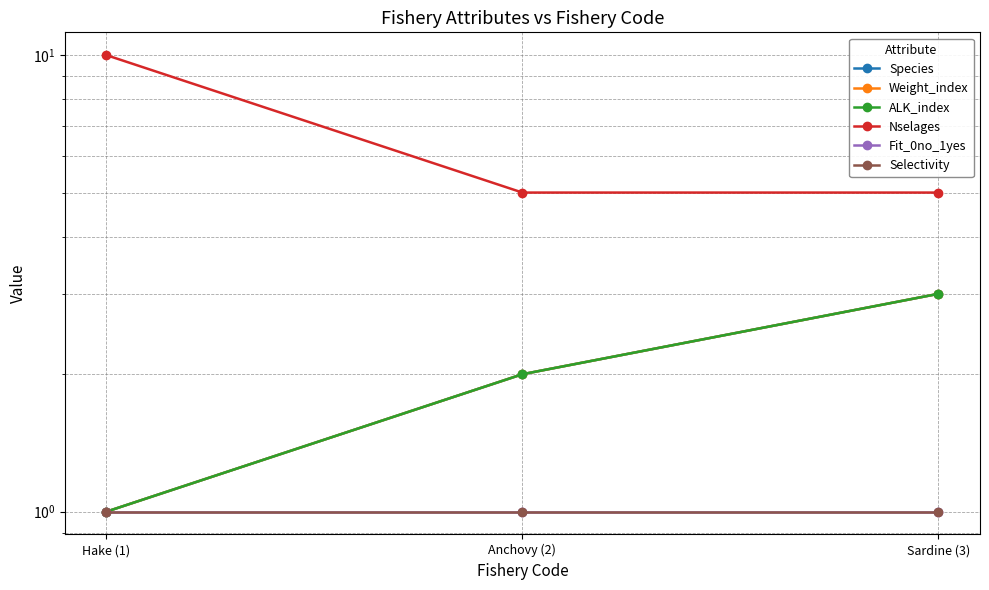

Between Hake (1) and Anchovy (2), which is larger?

Anchovy (2)